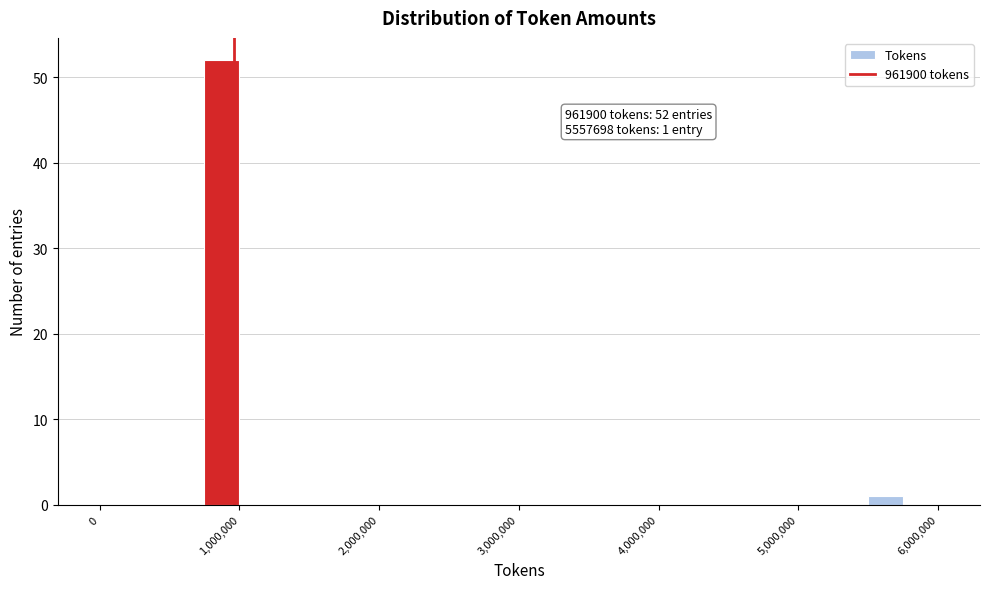

Read against the x-axis, roughly where is the centre of the tallest bar?

900000